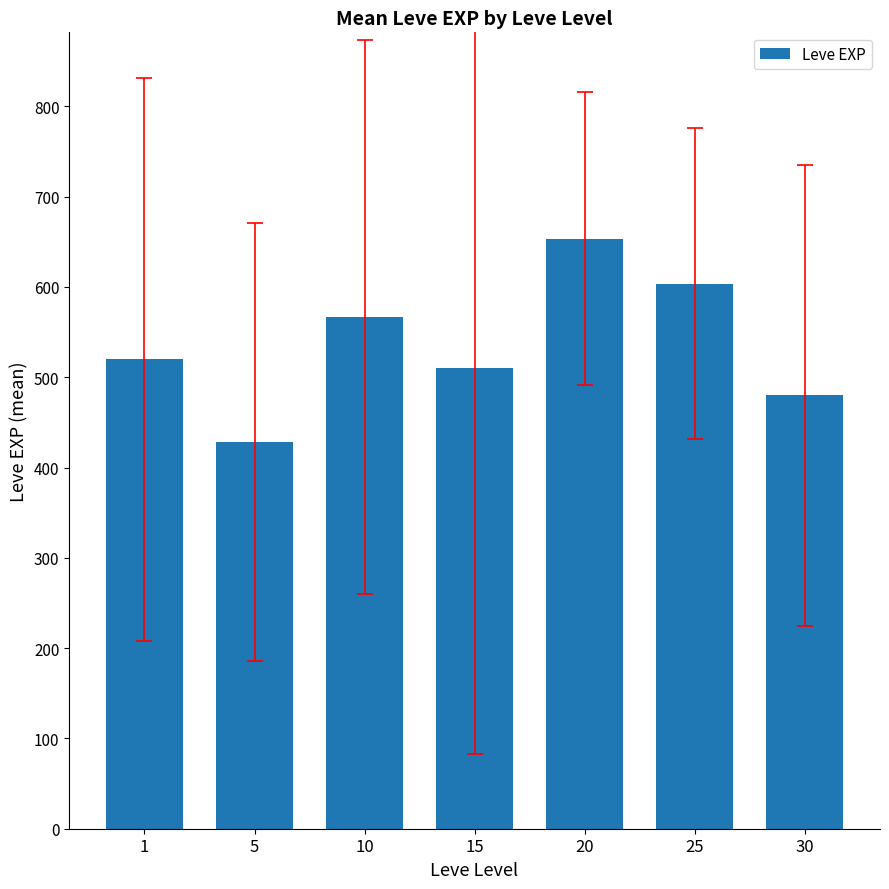

What is the change in value from 25 to 30?

-123.3